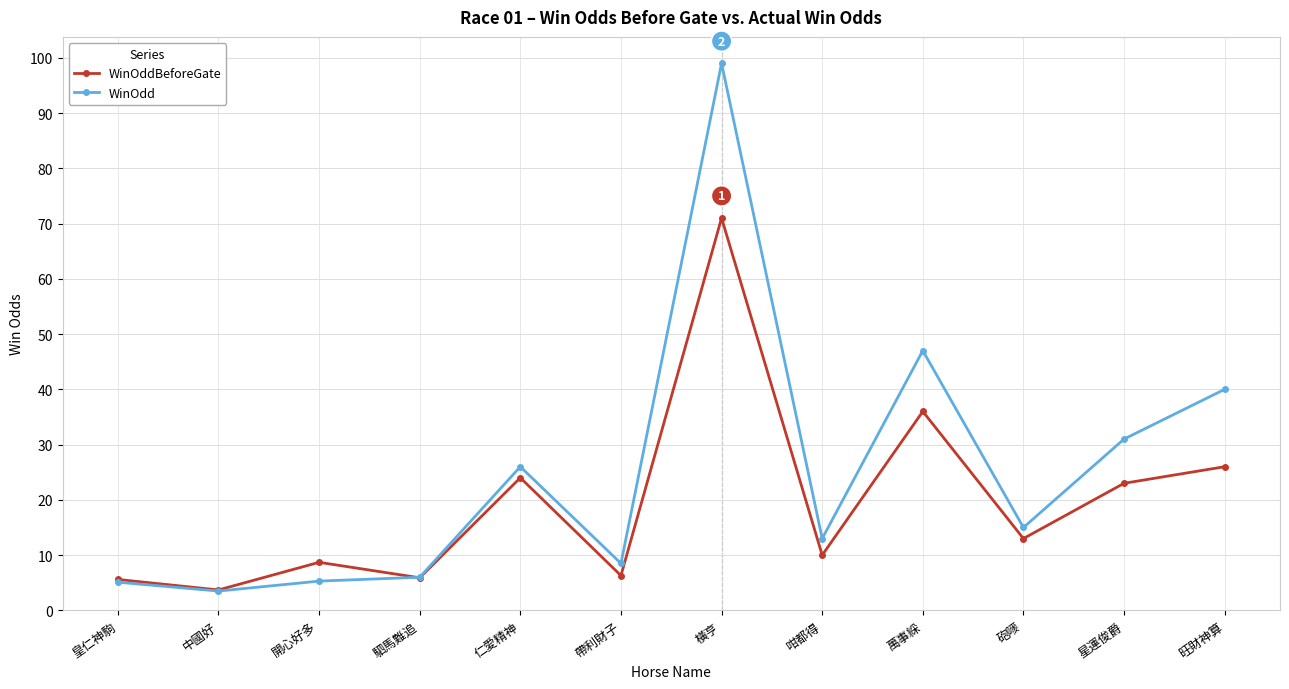

How many data points does each series have?

12